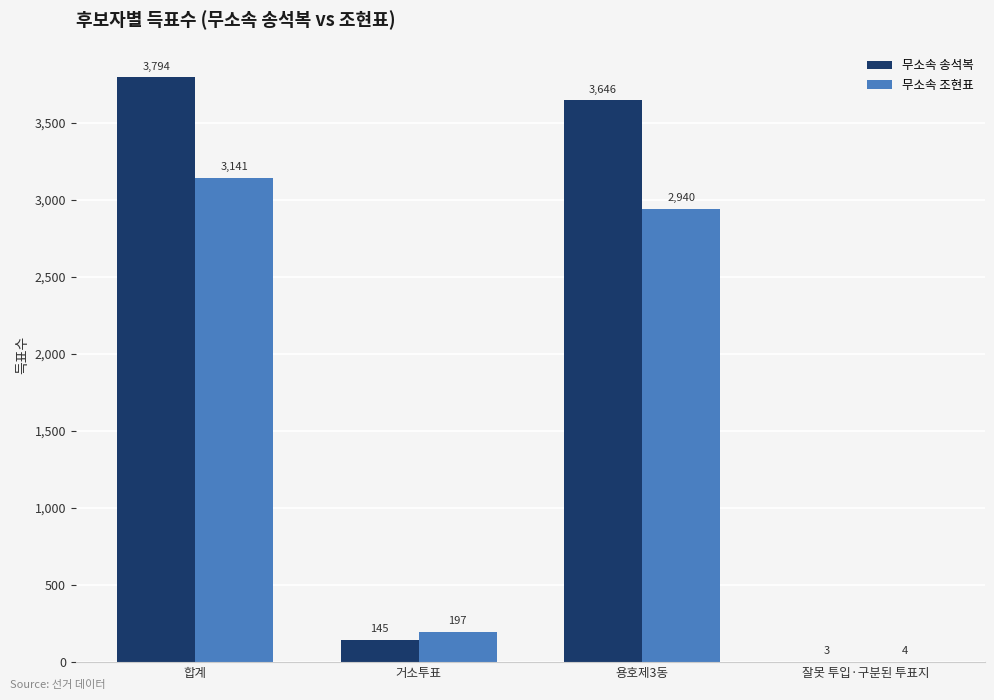

How many series are shown in this chart?

2